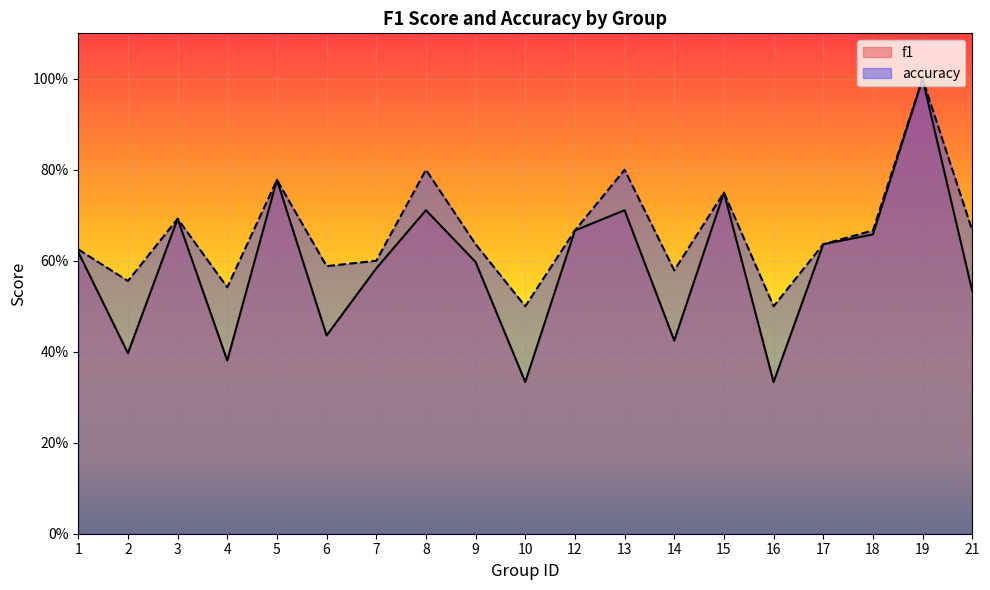

What is the difference between the maximum and minimum values in the f1 series?

0.7